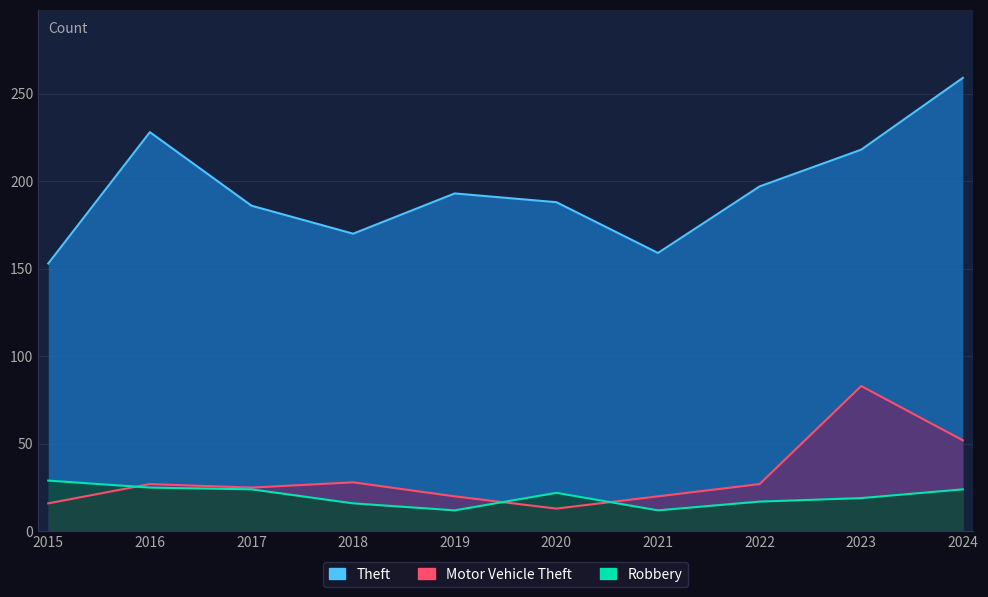

Which series changed the most between 2018 and 2019?

Theft